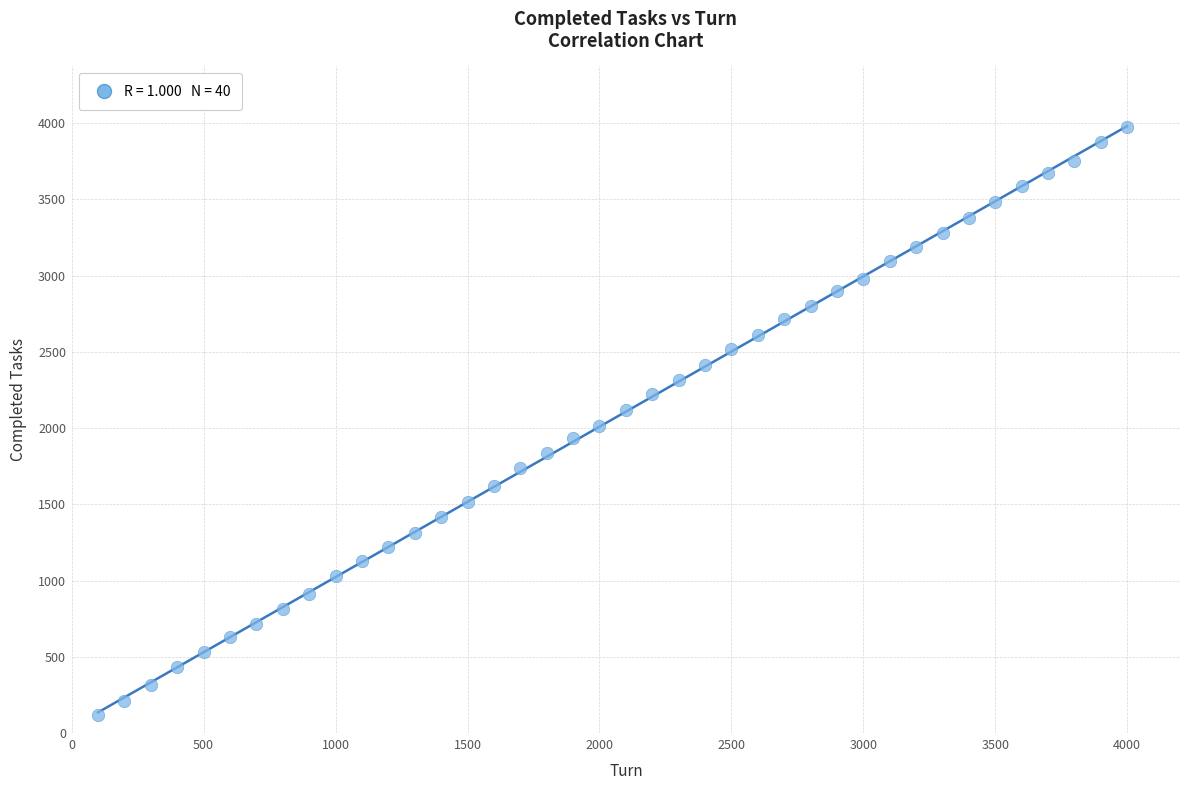

What is the range of Y values (max minus min)?

3856